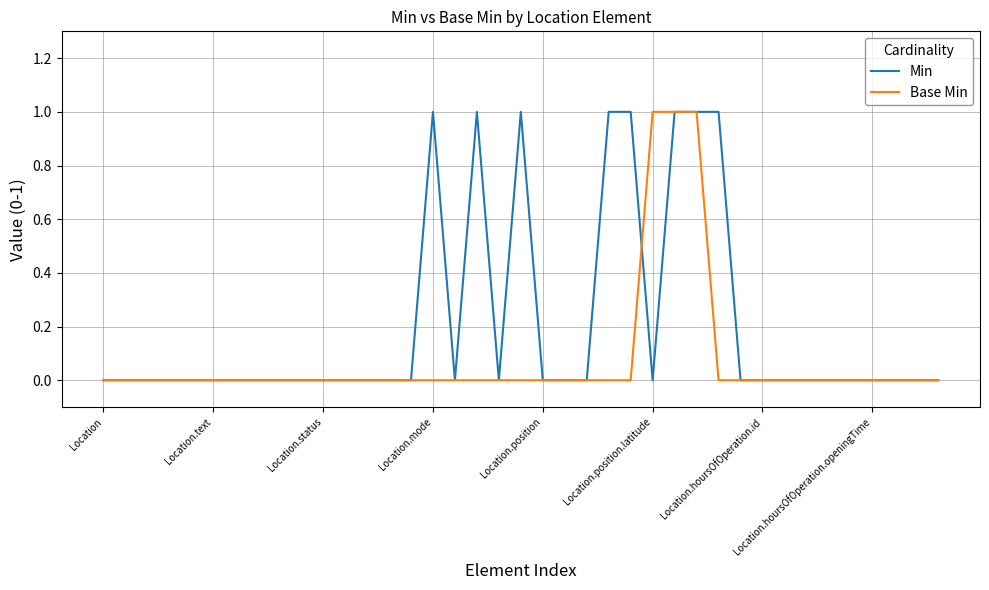

True or false: Min and Base Min intersect in this chart.

True